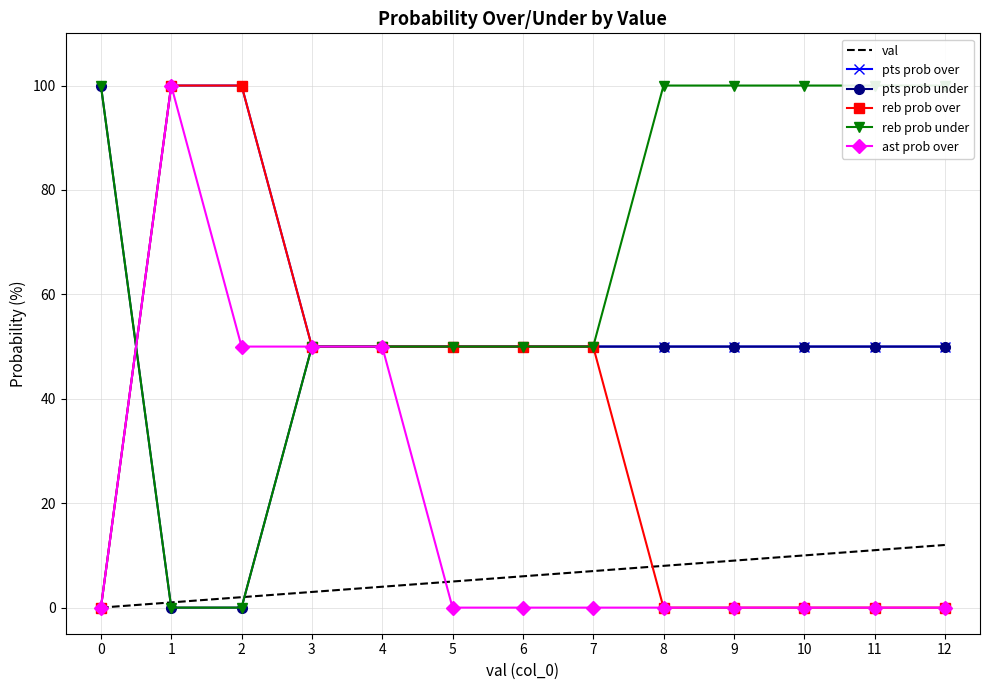

How many data points does each series have?

13